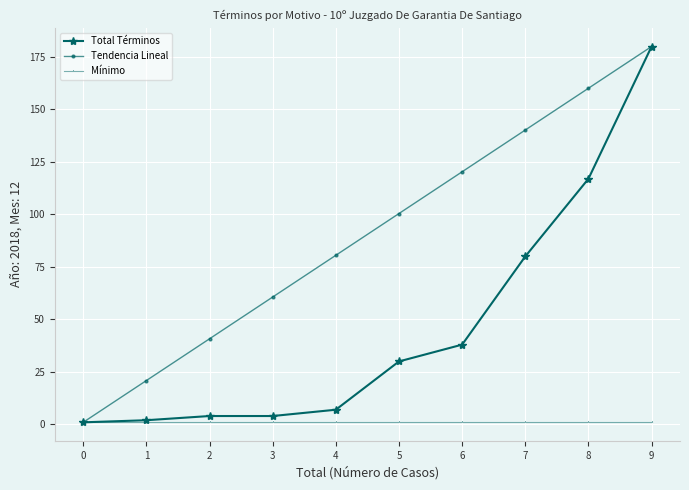

Is the value of Tendencia Lineal at 7 greater than the value of Total Términos at 5?

Yes